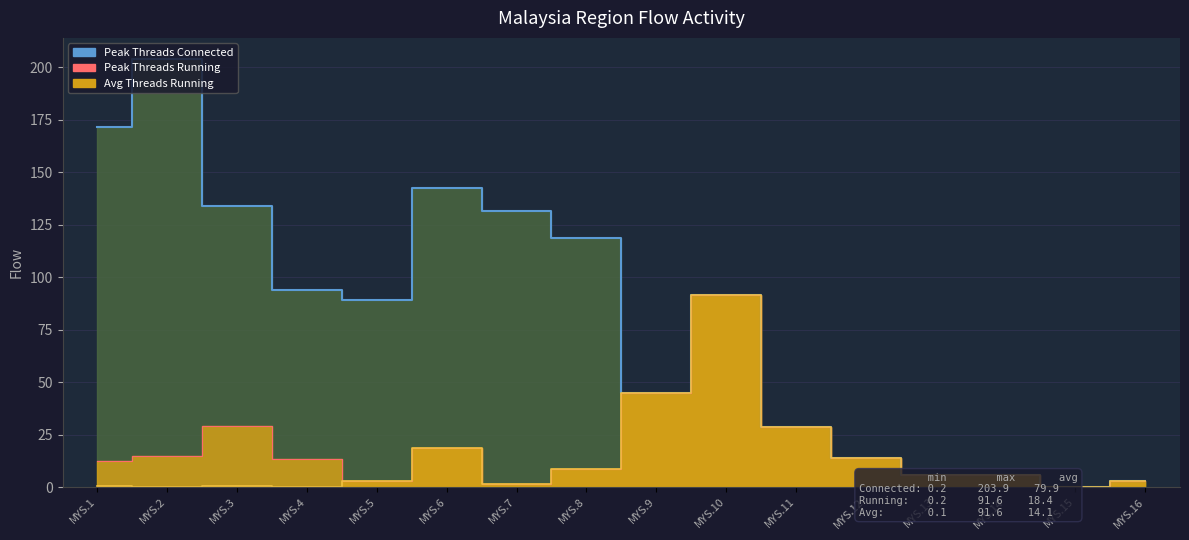

Which series has the largest total across all categories?

Peak Threads Connected